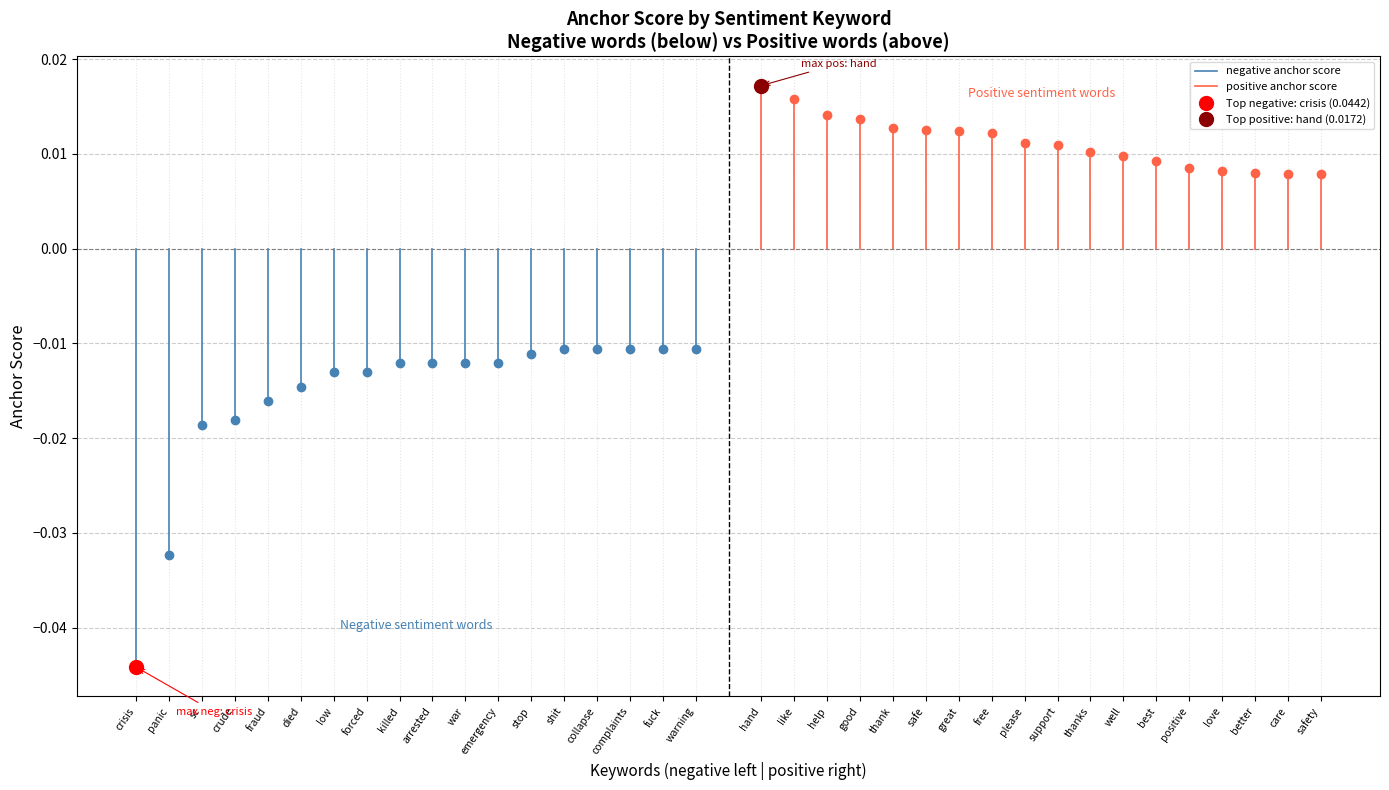

What position from the left is panic?

2